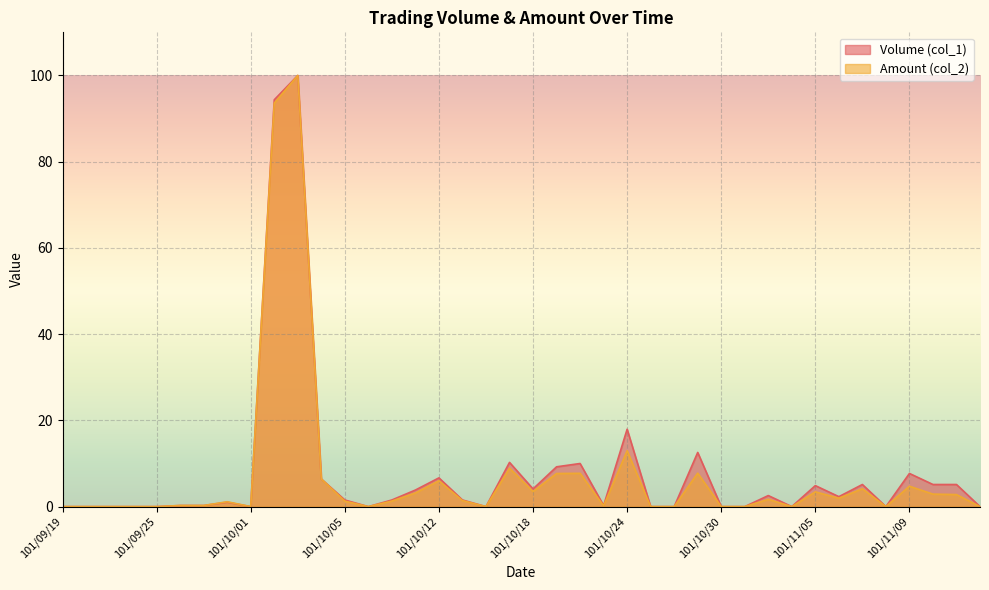

Reading right to left, list all the values displayed in this chart.

Volume (col_1): 101/11/14=0.0	101/11/13=5.1	101/11/12=5.1	101/11/09=7.7	101/11/08=0.0	101/11/07=5.1	101/11/06=2.3	101/11/05=4.9	101/11/02=0.0	101/11/01=2.6	101/10/31=0.0	101/10/30=0.0	101/10/29=12.6	101/10/26=0.0	101/10/25=0.0	101/10/24=17.9	101/10/23=0.3	101/10/22=10.0	101/10/19=9.2	101/10/18=4.1	101/10/17=10.3	101/10/16=0.0	101/10/15=1.5	101/10/12=6.7	101/10/11=3.8	101/10/09=1.5	101/10/08=0.0	101/10/05=1.5	101/10/04=6.4	101/10/03=100.0	101/10/02=94.4	101/10/01=0.0	101/09/28=1.0	101/09/27=0.3	101/09/26=0.3	101/09/25=0.0	101/09/24=0.0	101/09/21=0.0	101/09/20=0.0	101/09/19=0.0
Amount (col_2): 101/11/14=0.0	101/11/13=2.8	101/11/12=2.9	101/11/09=4.7	101/11/08=0.0	101/11/07=4.1	101/11/06=2.0	101/11/05=3.4	101/11/02=0.0	101/11/01=1.7	101/10/31=0.0	101/10/30=0.0	101/10/29=7.8	101/10/26=0.0	101/10/25=0.0	101/10/24=13.0	101/10/23=0.2	101/10/22=7.7	101/10/19=7.7	101/10/18=3.5	101/10/17=8.9	101/10/16=0.0	101/10/15=1.4	101/10/12=6.0	101/10/11=3.2	101/10/09=1.3	101/10/08=0.0	101/10/05=1.3	101/10/04=6.4	101/10/03=100.0	101/10/02=93.6	101/10/01=0.0	101/09/28=1.1	101/09/27=0.3	101/09/26=0.3	101/09/25=0.0	101/09/24=0.0	101/09/21=0.0	101/09/20=0.0	101/09/19=0.0